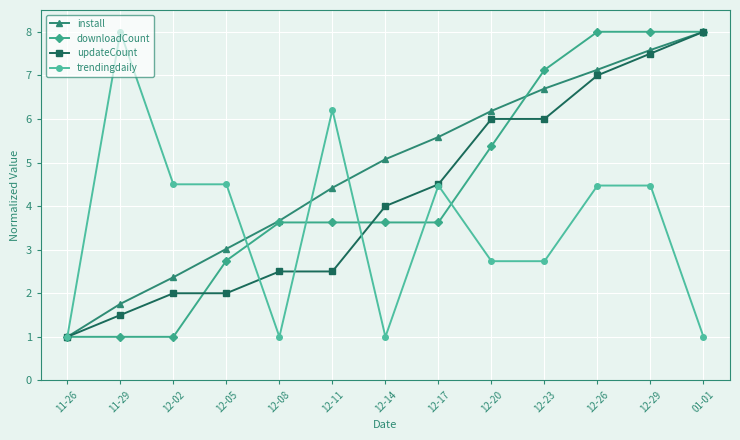

Where does the downloadCount series first go above 3?

12-08